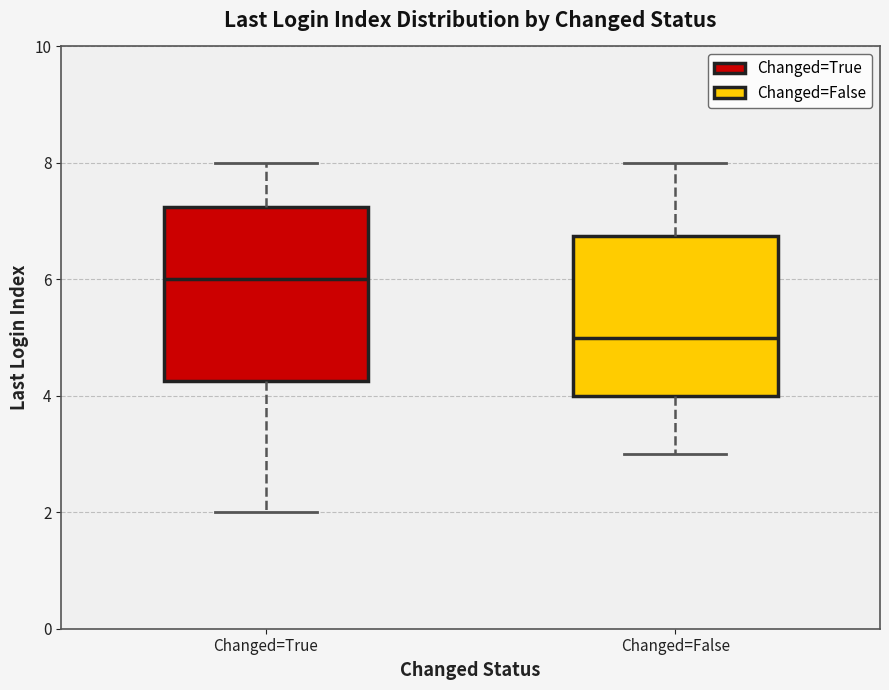

Reading left to right, transcribe this box plot: for each box, give where its median line is, the range the box spans, and where its two whiskers end, as read against the y-axis. The values are not printed on the chart, so give them approximately, as read against the axis.

Changed=True: median 6.0, box 4.2 to 7.2, whiskers 2.0 to 8.0
Changed=False: median 5.0, box 4.0 to 6.8, whiskers 3.0 to 8.0